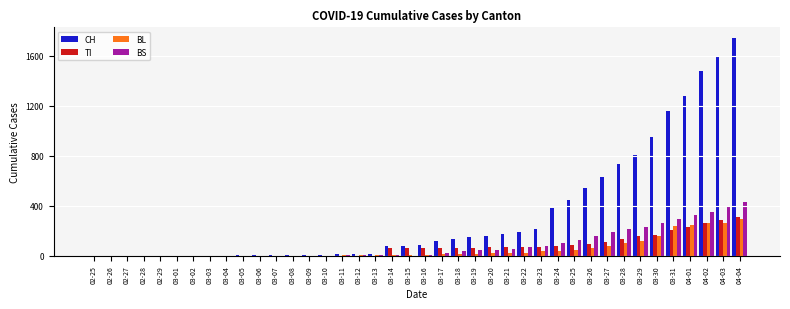

What is the spread (max minus min) of values at 03-07?

3